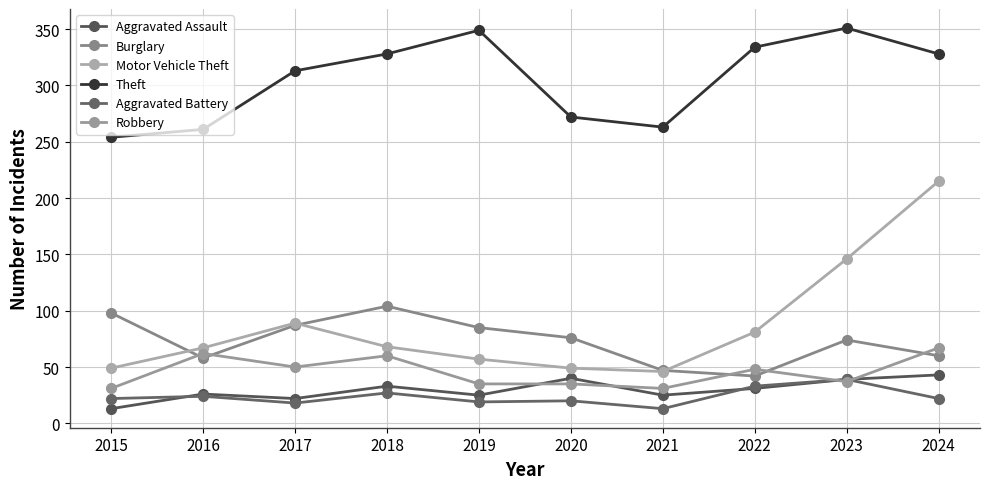

In Aggravated Assault, how many points are lower than both neighbors (excluding endpoints)?

3